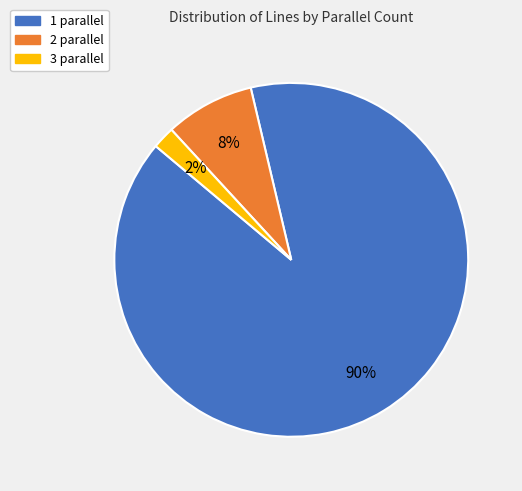

To the nearest percent, what portion does 1 parallel represent?

90%